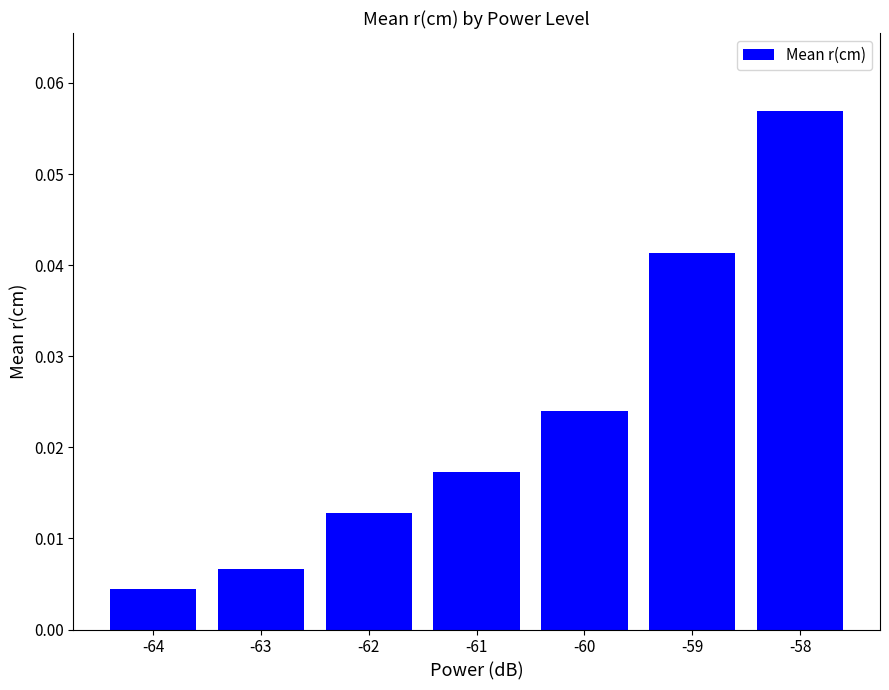

Which has a higher value, -58 or -63?

-58